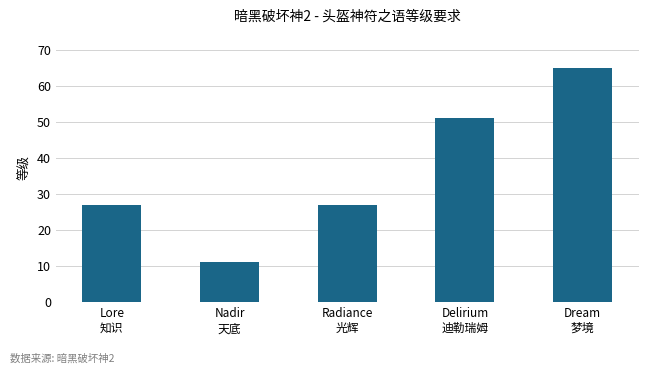

How many series are shown in this chart?

1